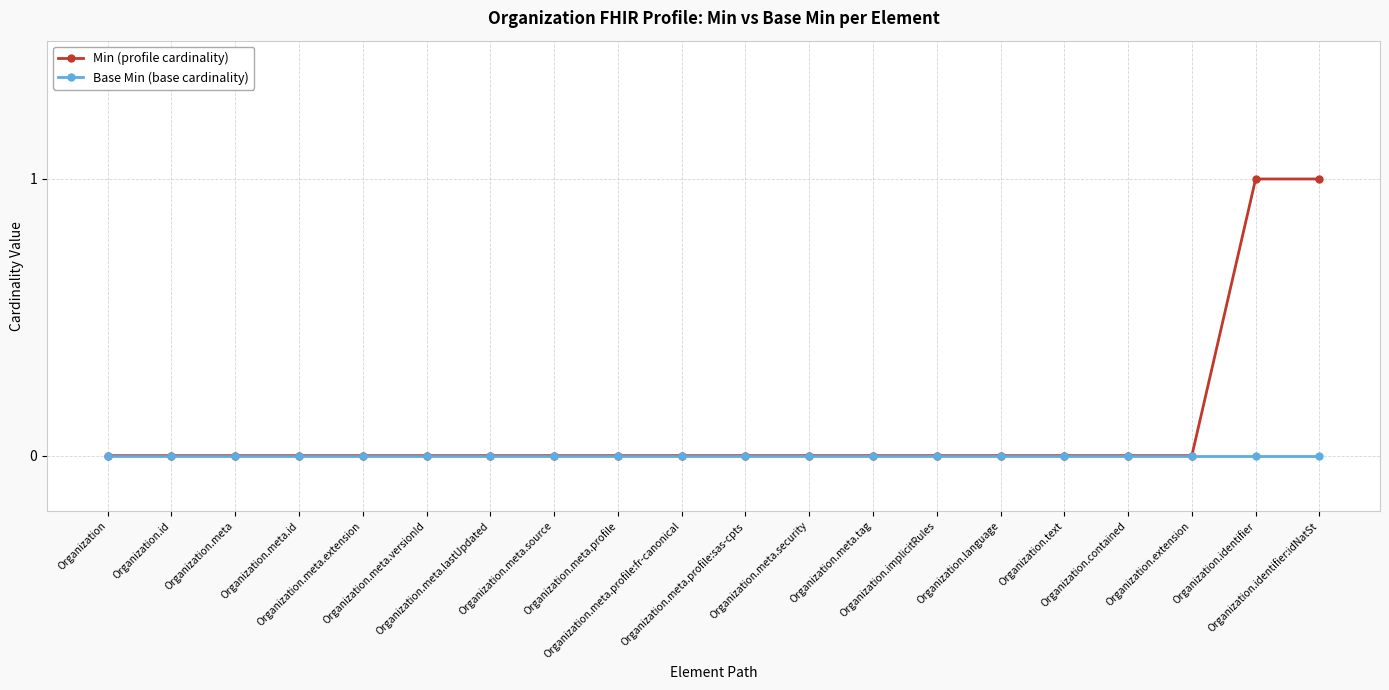

What is the greatest value displayed?

1